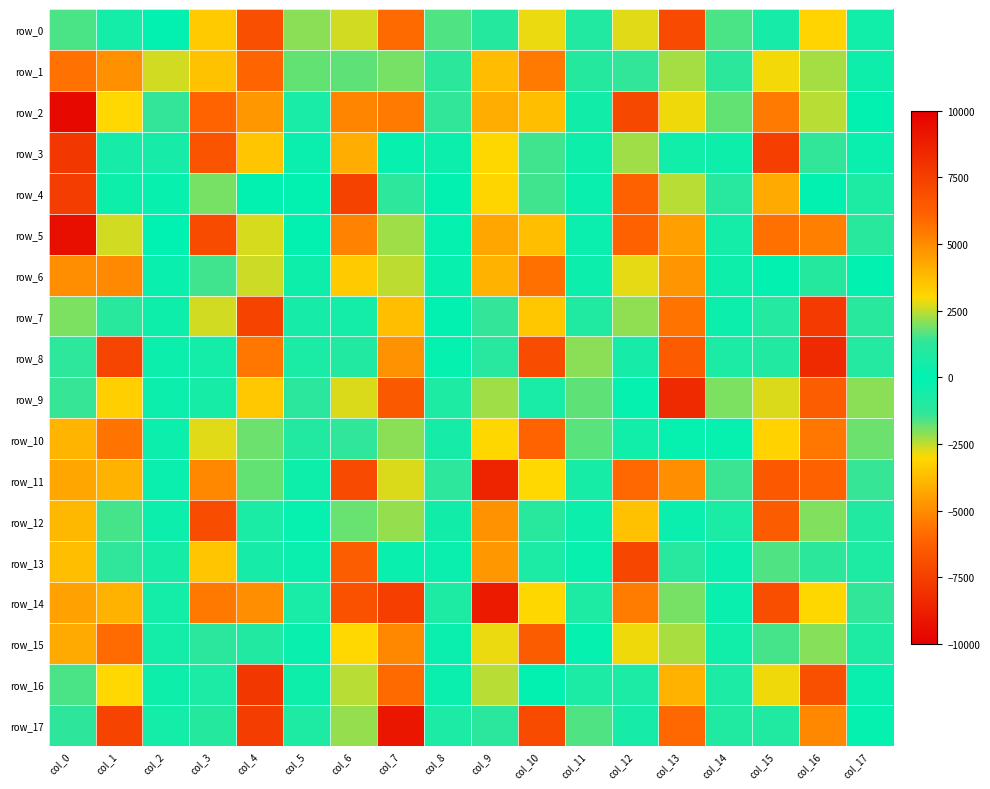

What is the total value across all series at col_0?

16557.0